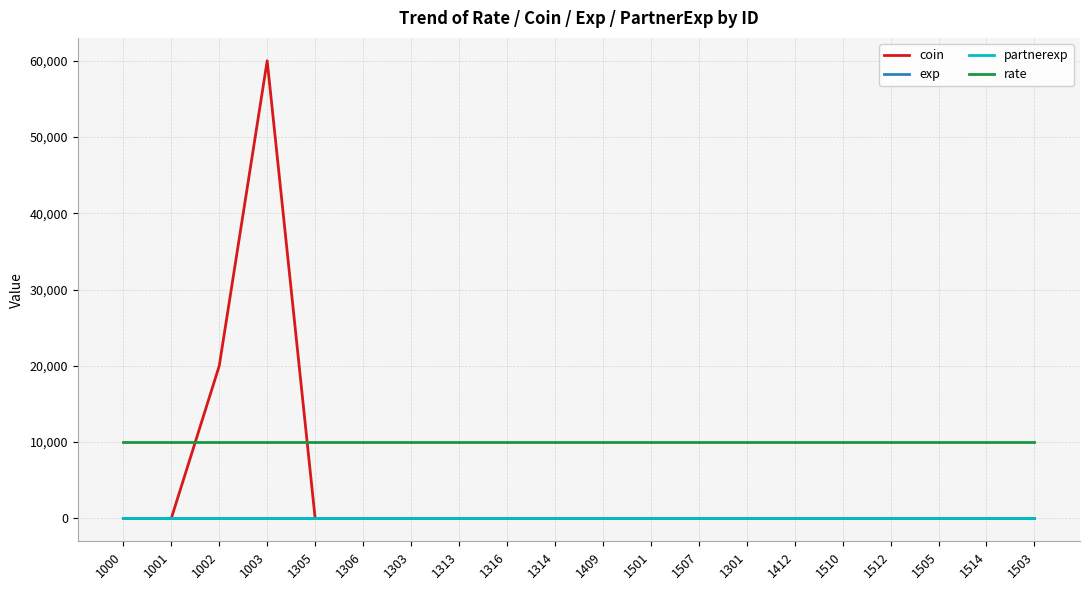

Does the chart have visible grid lines?

Yes